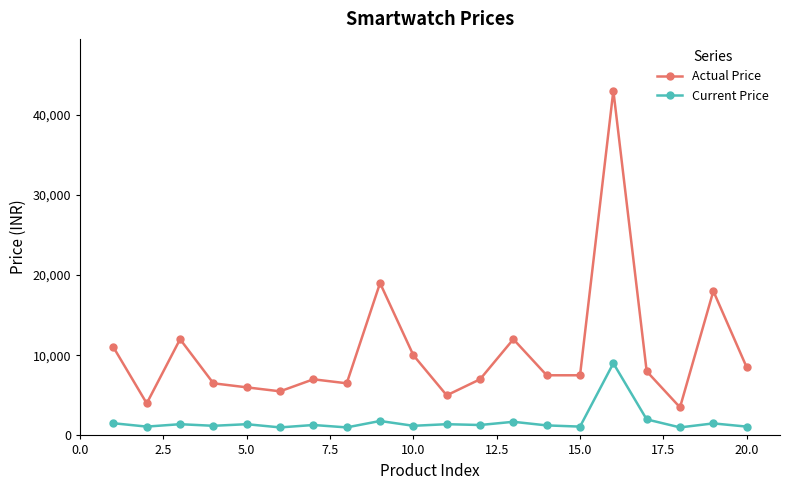

What is the difference between the second highest and second lowest values in the Current Price series?

1000